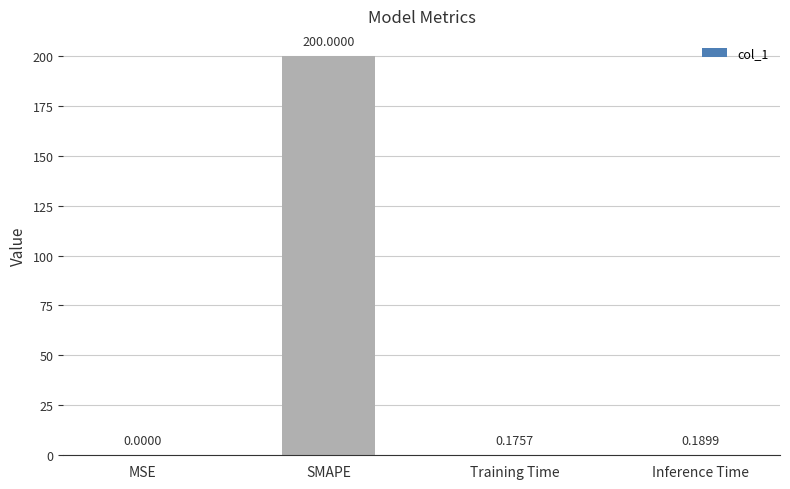

At which category does the chart reach its peak across all series?

SMAPE